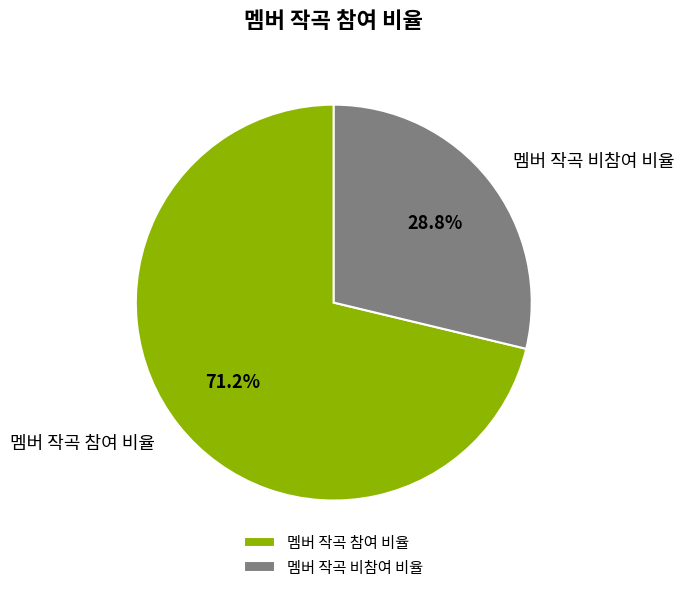

What percentage do 멤버 작곡 비참여 비율 and 멤버 작곡 참여 비율 together represent?

100.0%